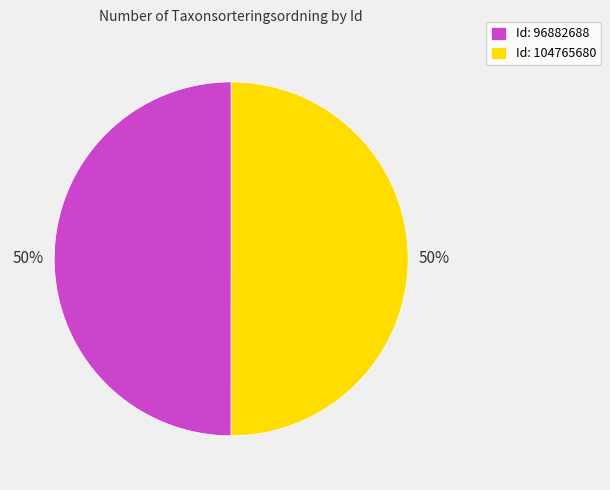

Approximately how many times larger is the value at Id: 96882688 compared to Id: 104765680?

1.0